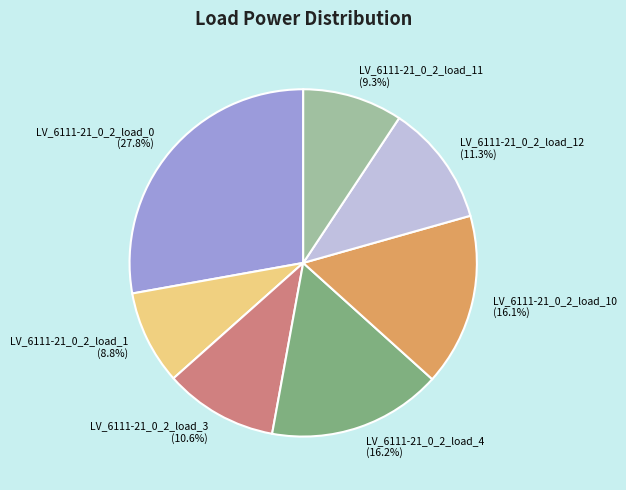

To the nearest percent, what is the combined percentage of LV_6111-21_0_2_load_0 and LV_6111-21_0_2_load_4?

44%